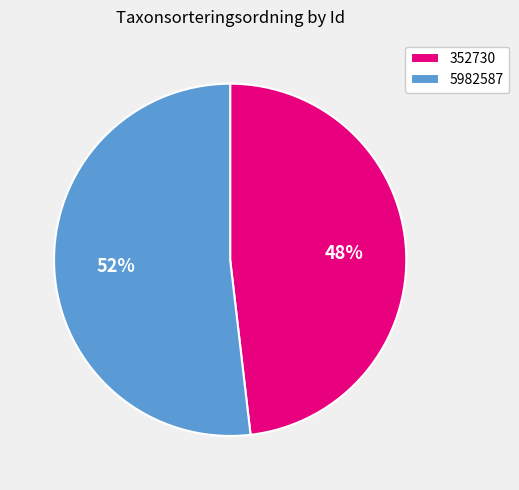

To the nearest percent, what is the difference between the 5982587 and 352730 slice percentages?

4%